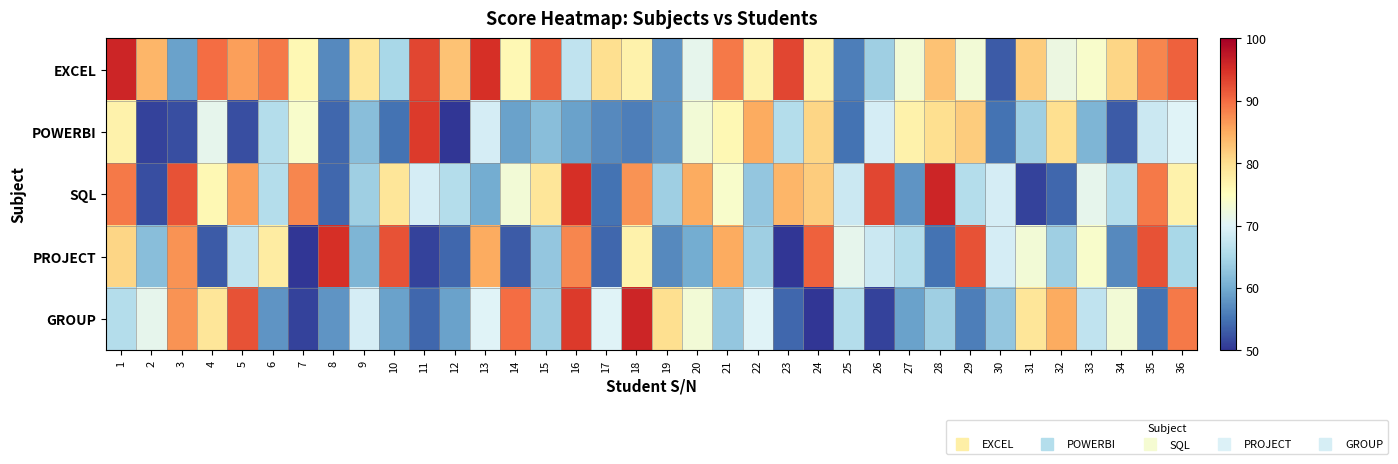

Count the number of categories in the chart.

36